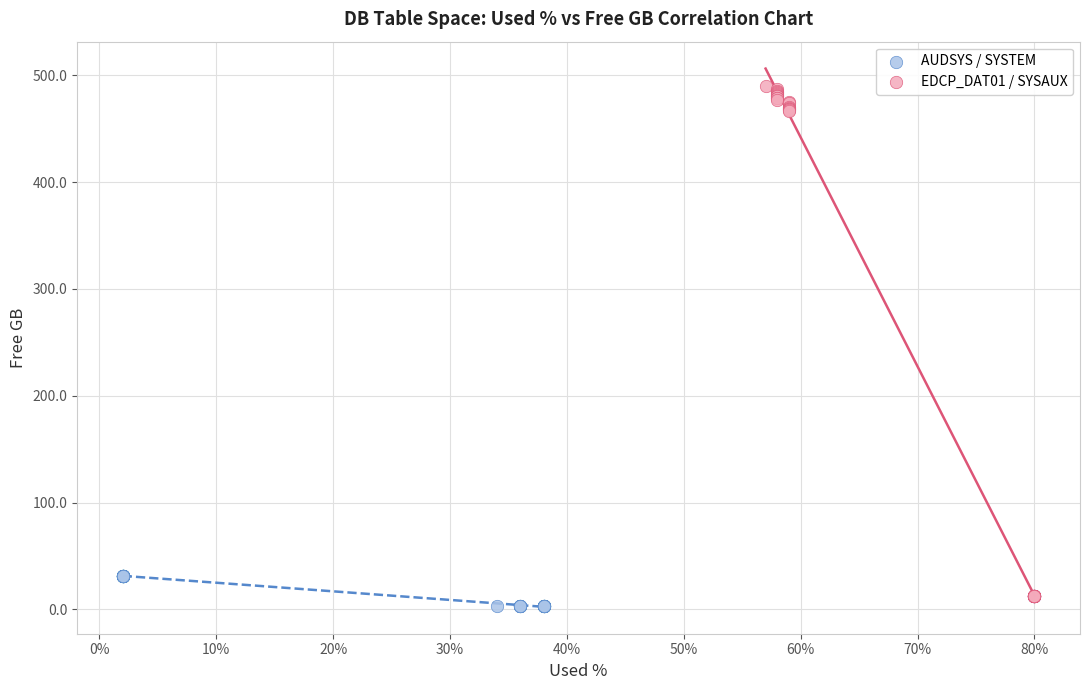

Which series contains the highest Y value?

EDCP_DAT01 / SYSAUX